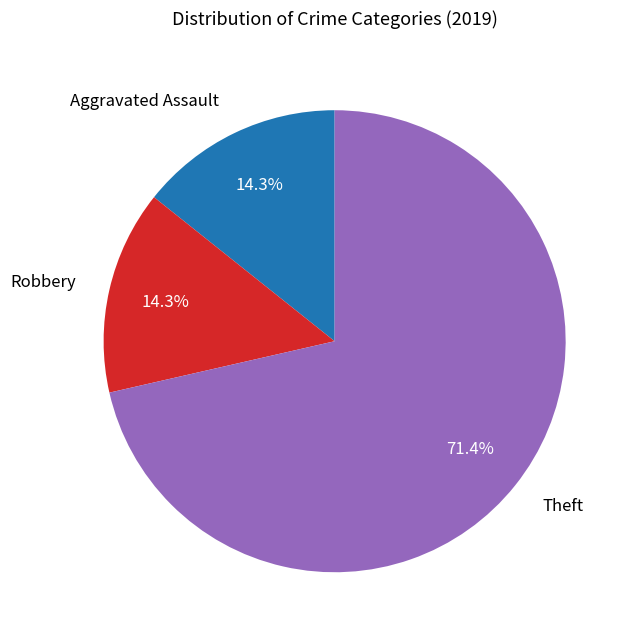

Approximately how many times larger is the value at Robbery compared to Aggravated Assault?

1.0